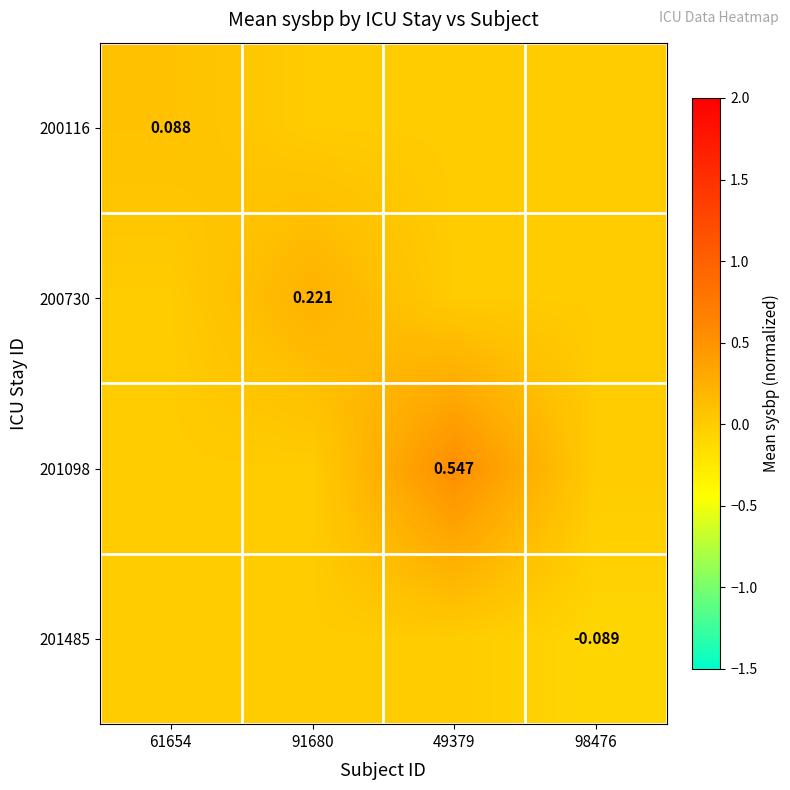

Between 61654 and 98476, which is larger?

61654